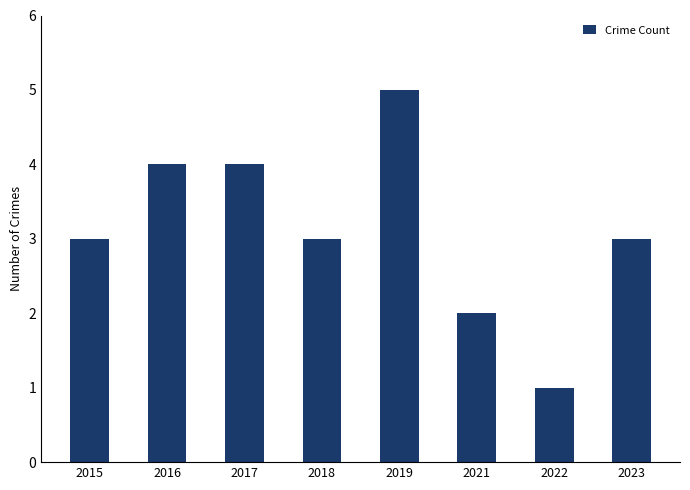

What is the average value?

3